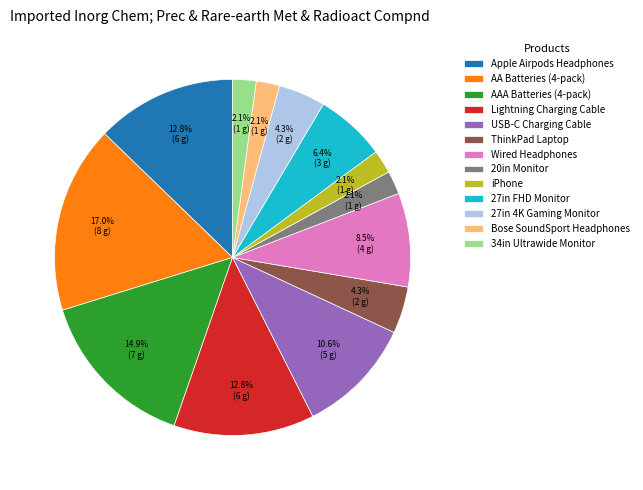

Count the number of slices in the pie.

13